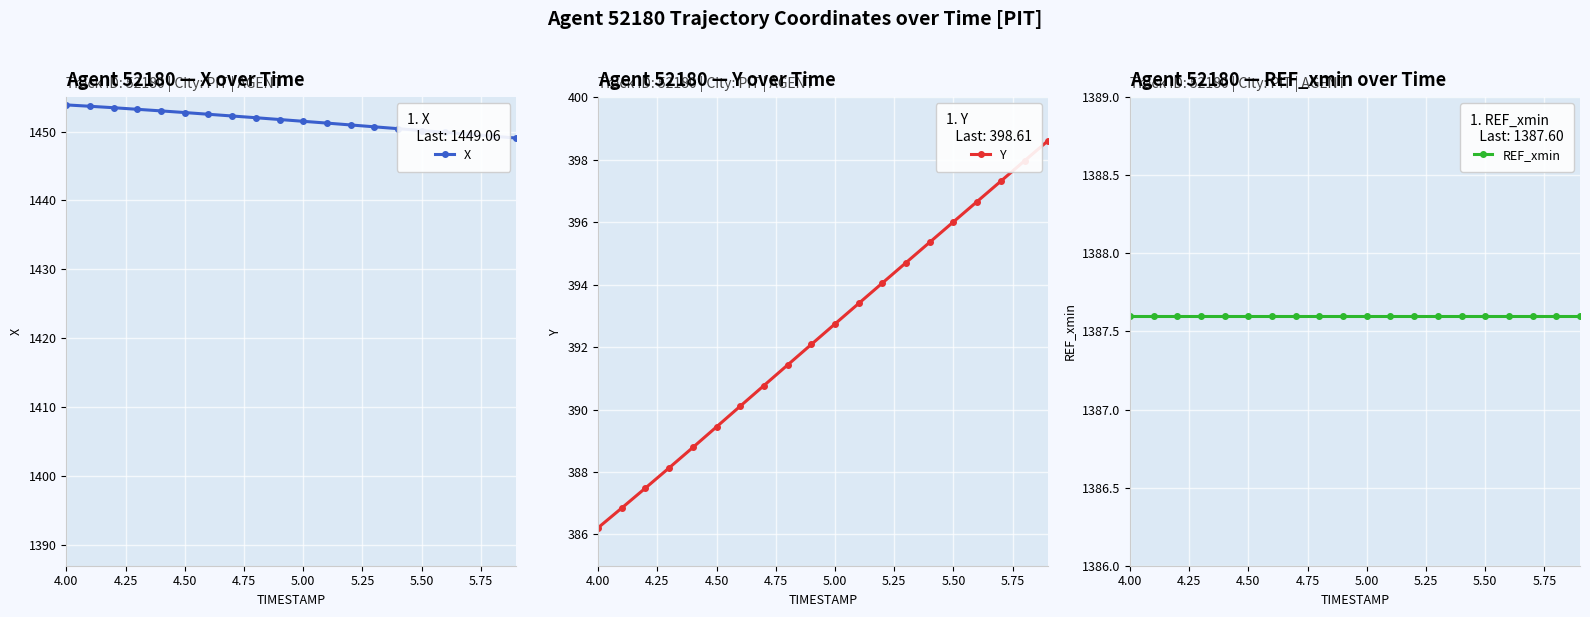

What is the sum of all REF_xmin values?

27751.9